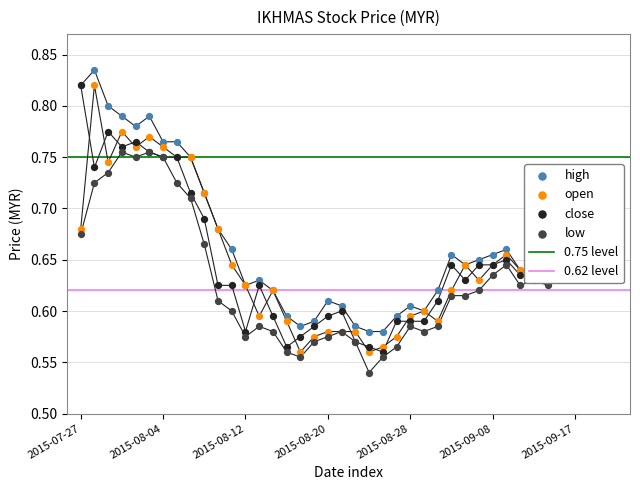

Which series reaches the maximum Y coordinate?

high